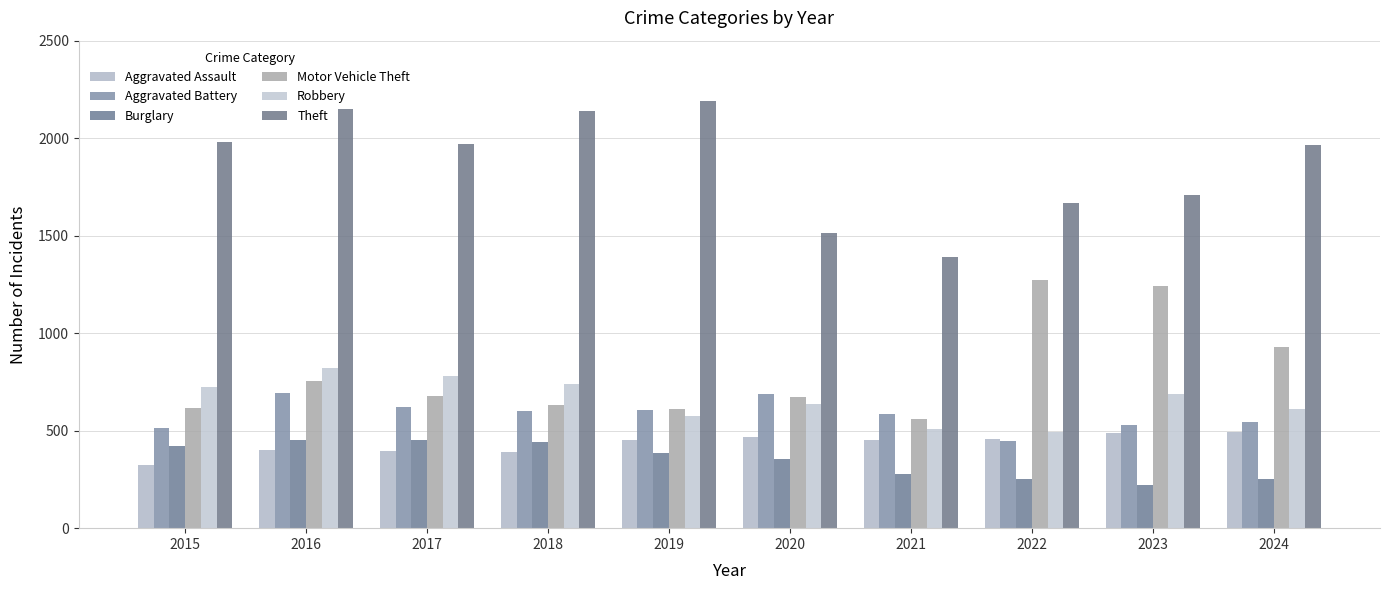

At which category is the sum across all series the highest?

2016